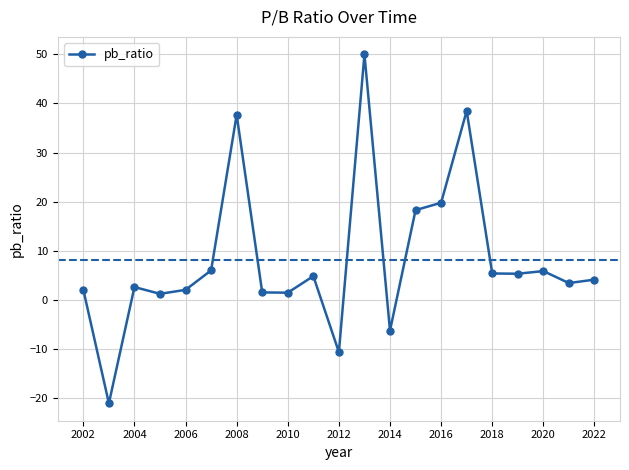

Count the number of categories in the chart.

21